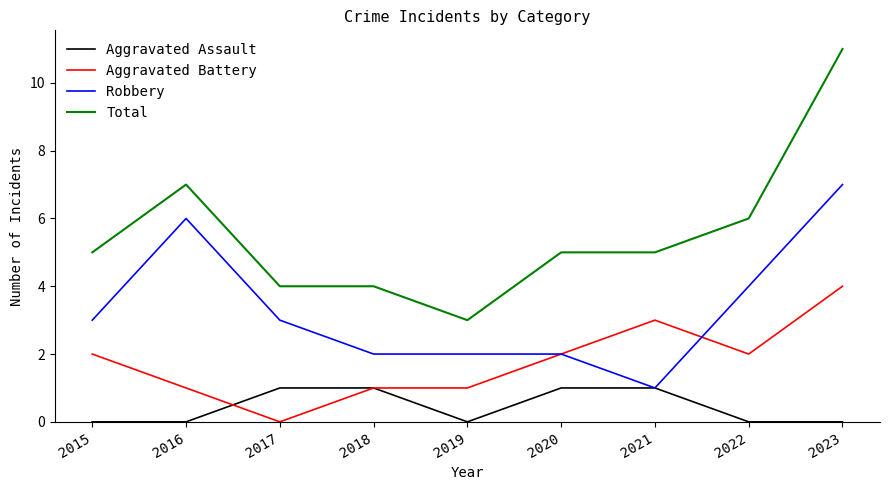

Which category has the highest value across all series?

2023